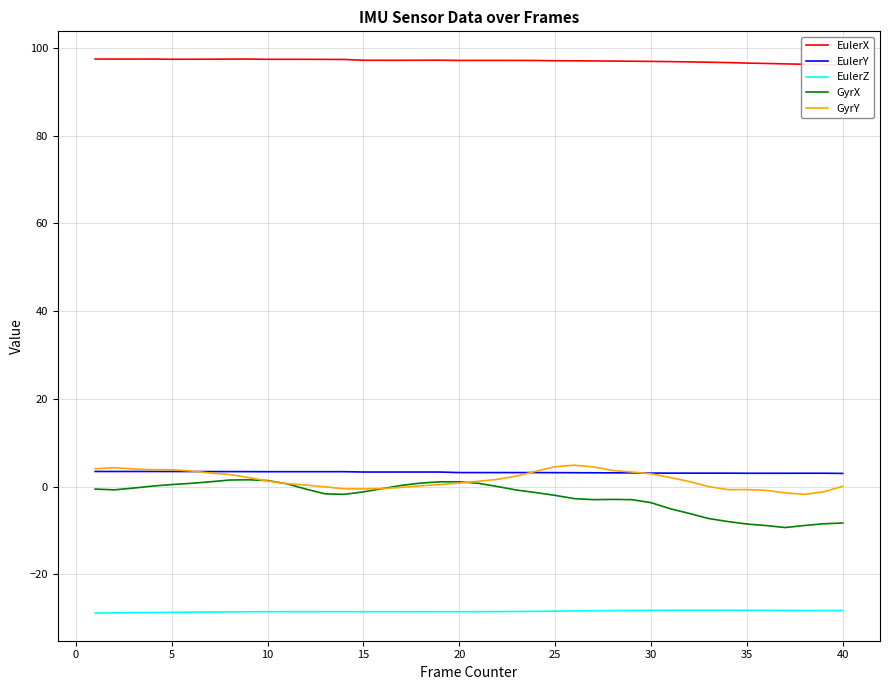

True or false: GyrX has a value of -1.2 at 15.

True